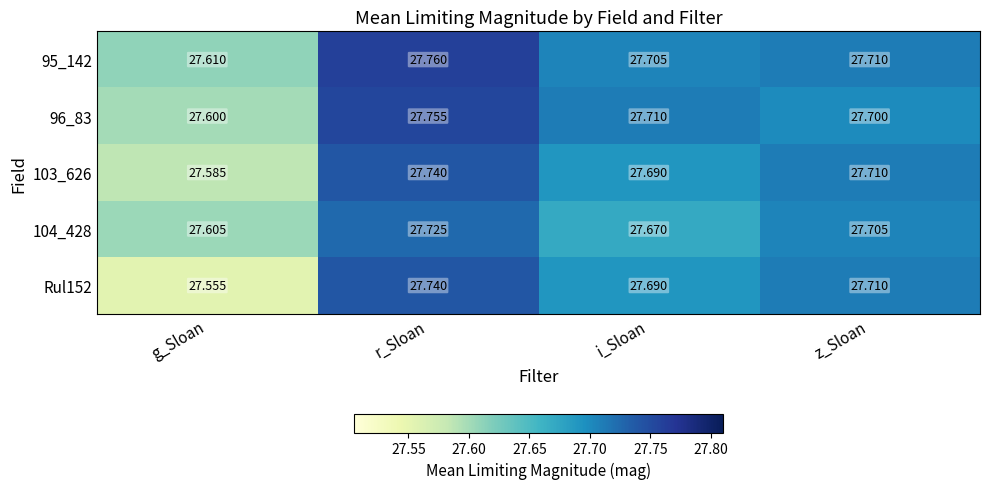

At which label is 103_626 closest to 27?

g_Sloan